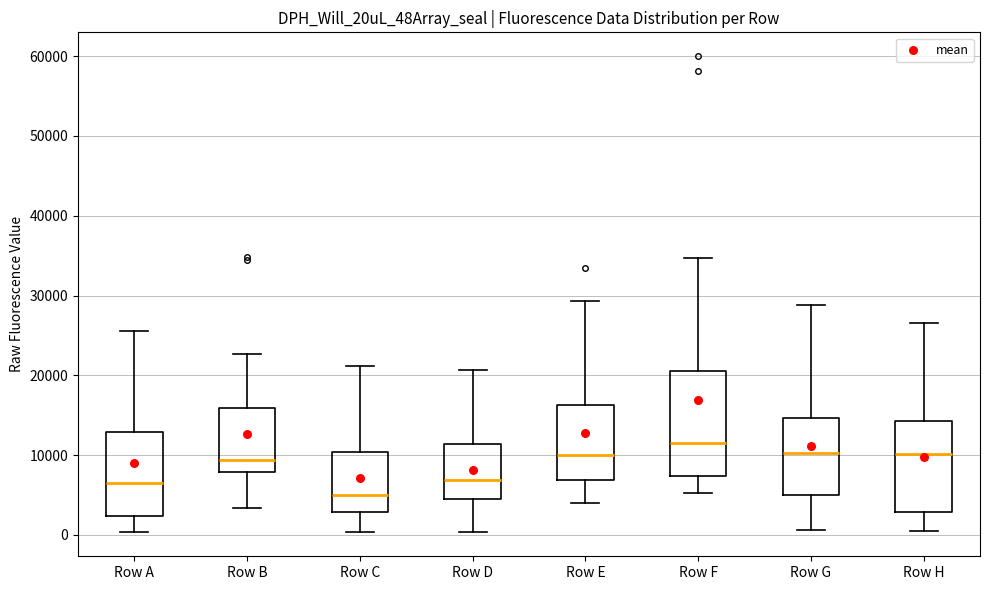

Where does the upper whisker of the box for Row H end on the y-axis? The values are not printed on the chart, so give them approximately, as read against the axis.

27000